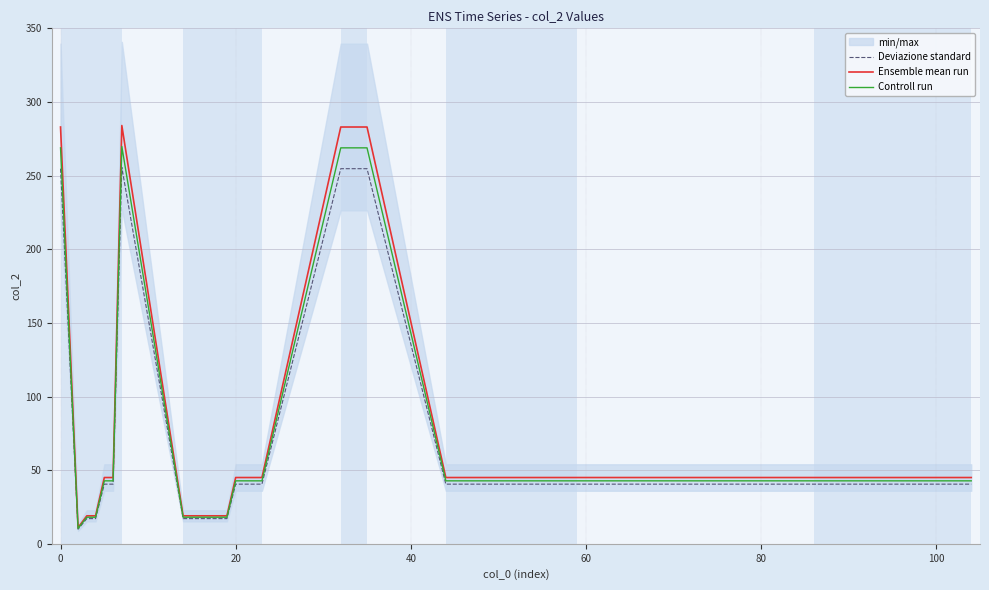

What is the maximum value for Deviazione standard?

255.6